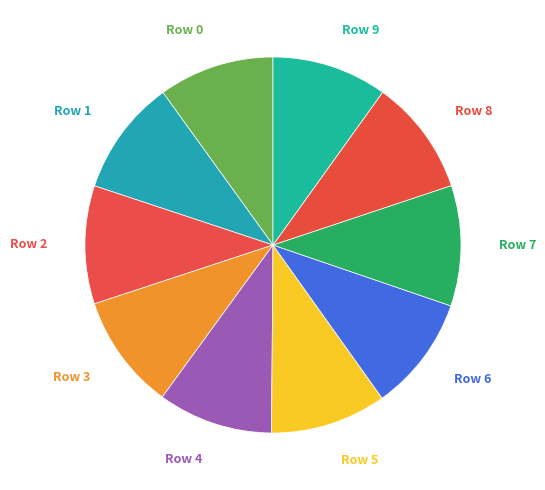

Combined, do Row 0 and Row 4 account for over 50%?

No